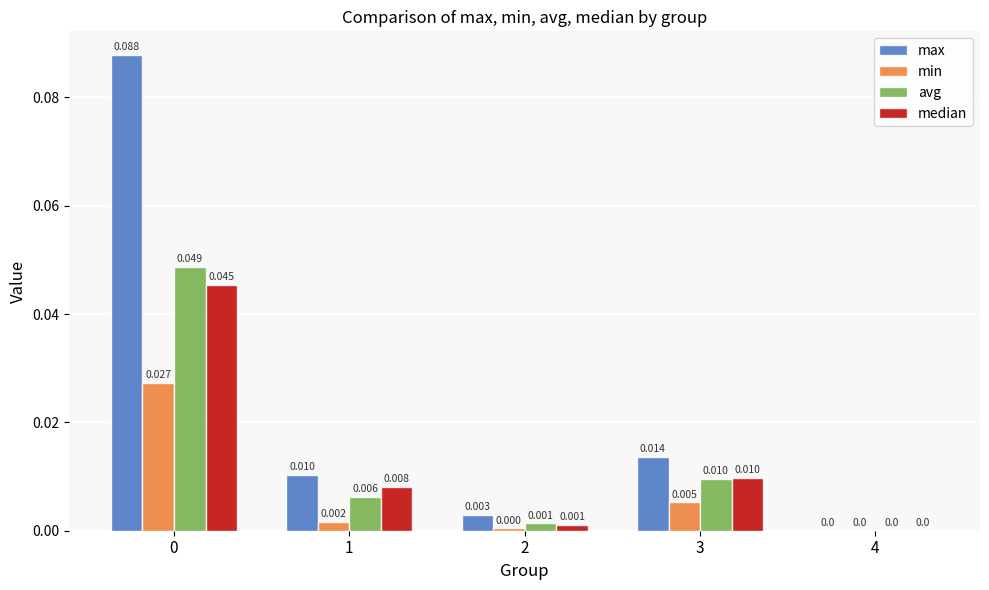

The max series shows 0.0 at 2. True or false?

True